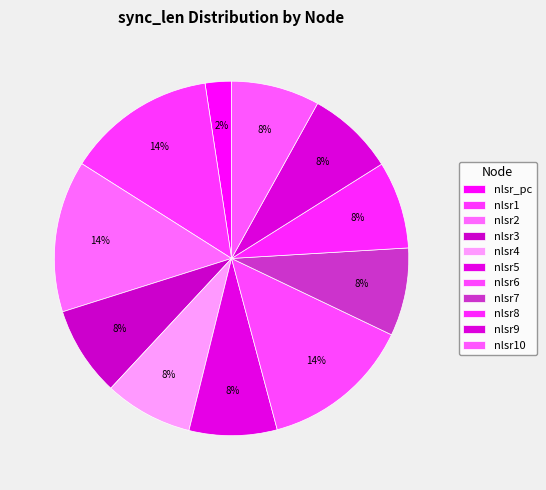

To the nearest percent, what percentage of the pie is nlsr10?

8%